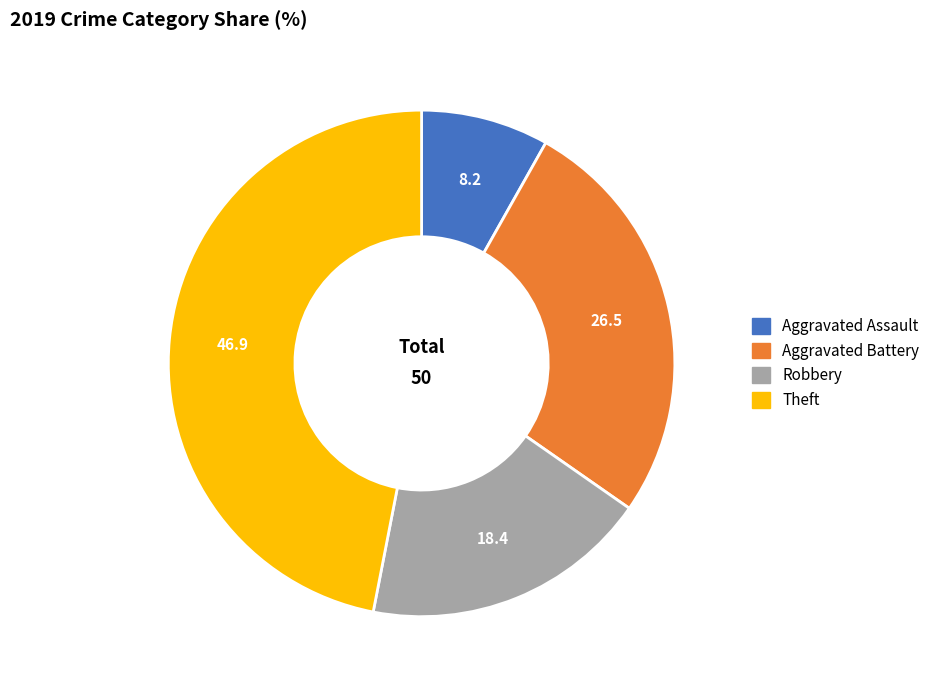

Is there a majority slice in this chart?

No